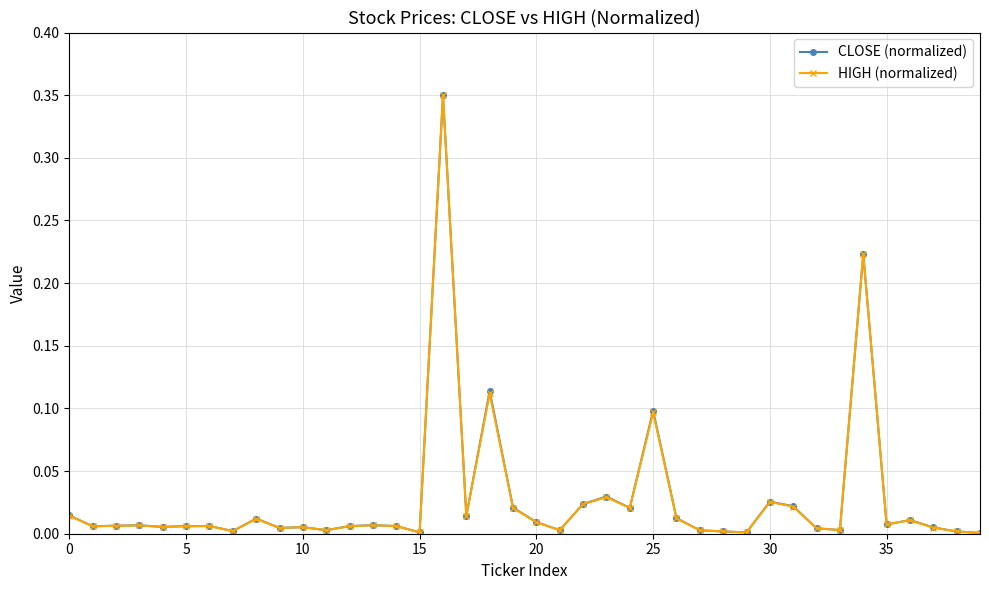

How many lines are shown in the chart?

2